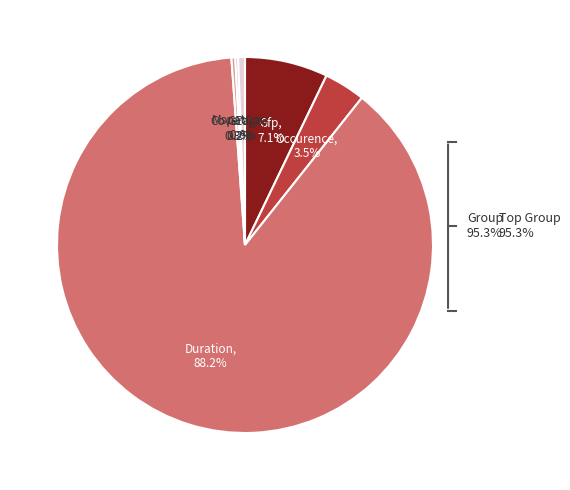

Is it true that Coverage is 0% of the pie?

True